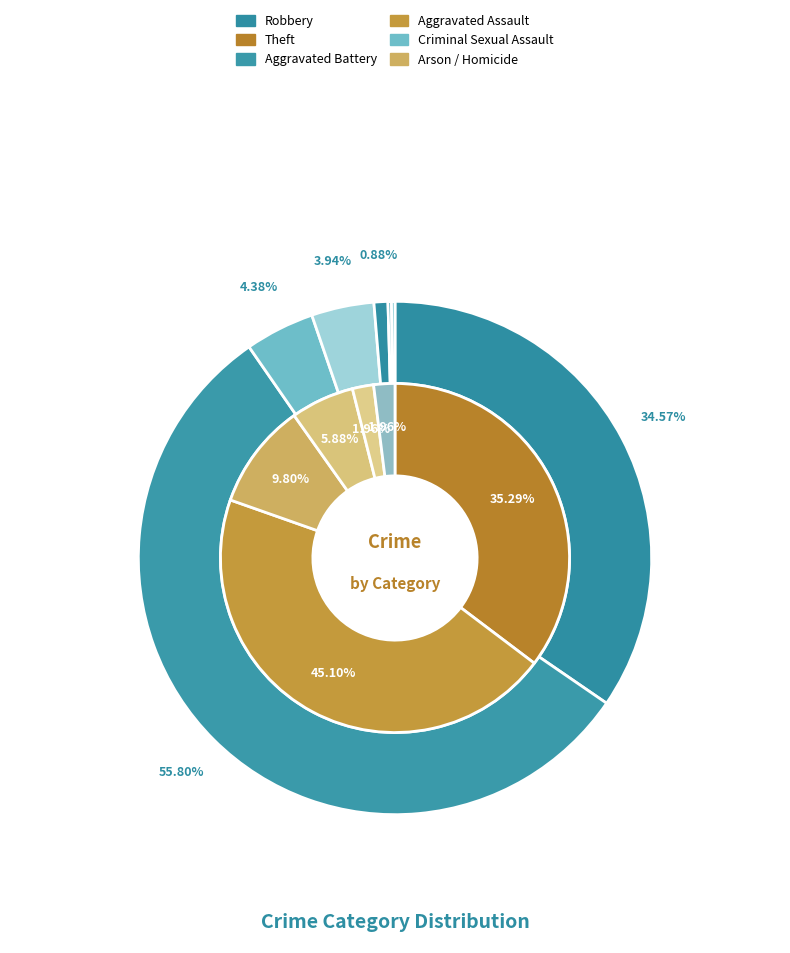

Is it true that values_total is 56% of the pie?

True